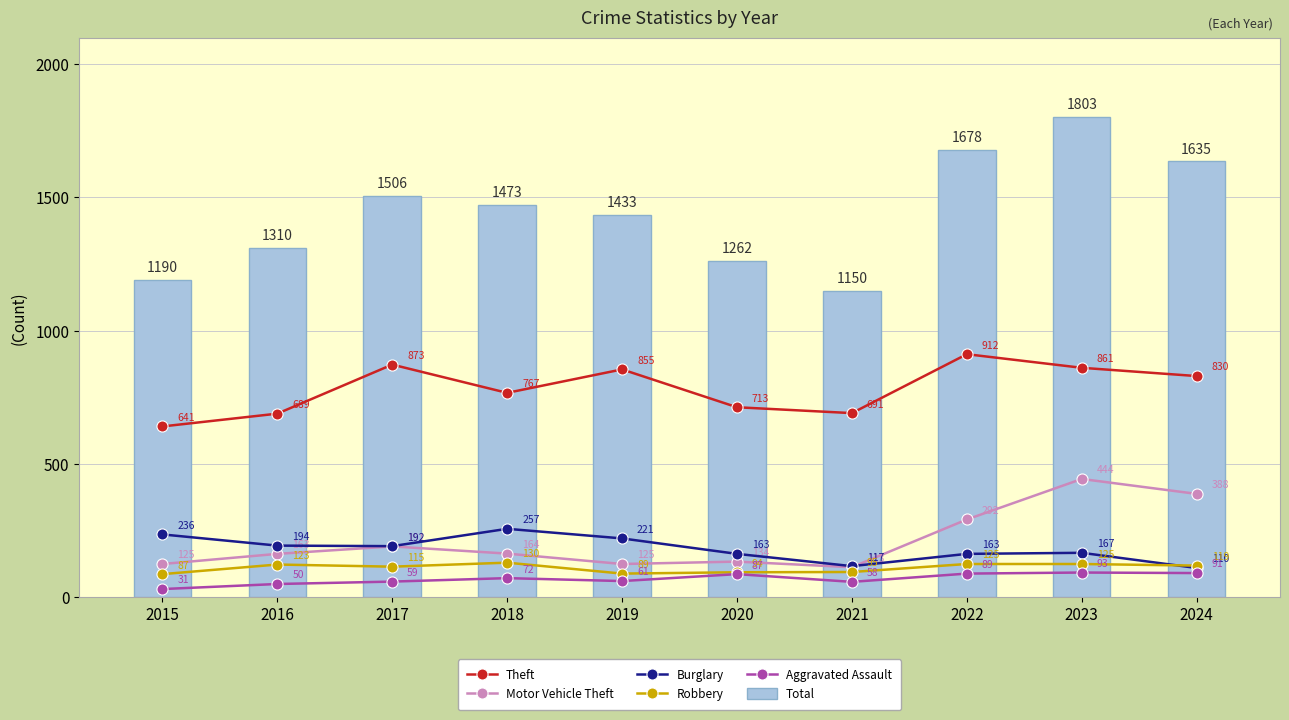

What are all the series names shown in the legend?

Theft, Motor Vehicle Theft, Burglary, Robbery, Aggravated Assault, Total